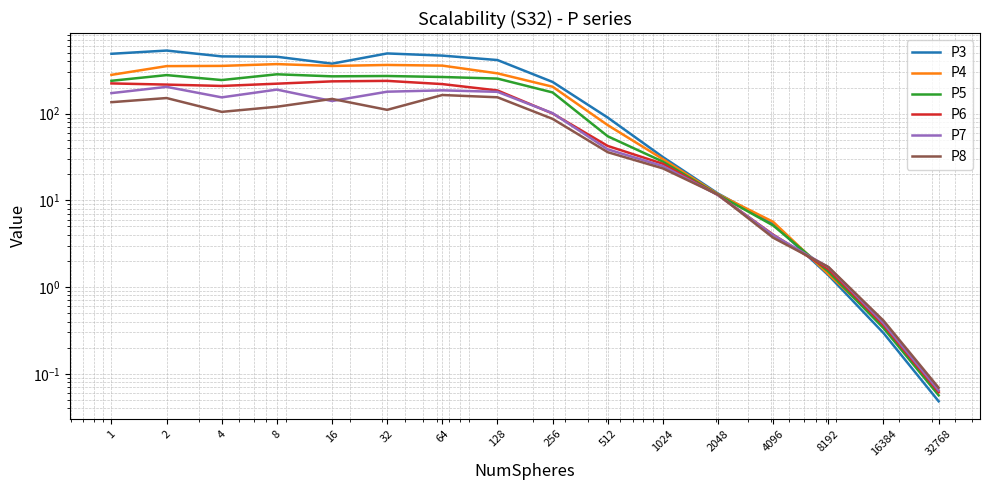

Where does the P8 series first go above 104?

1